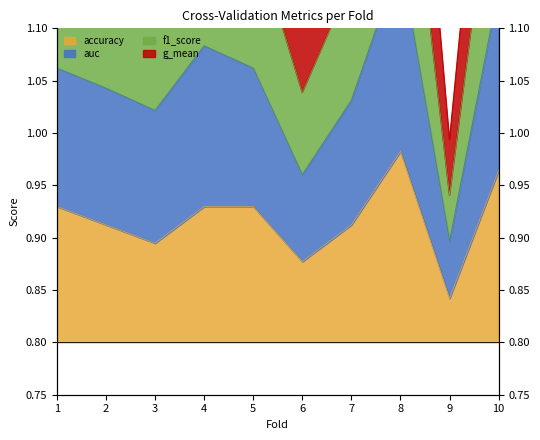

Which has a higher value, 8 or 7?

8